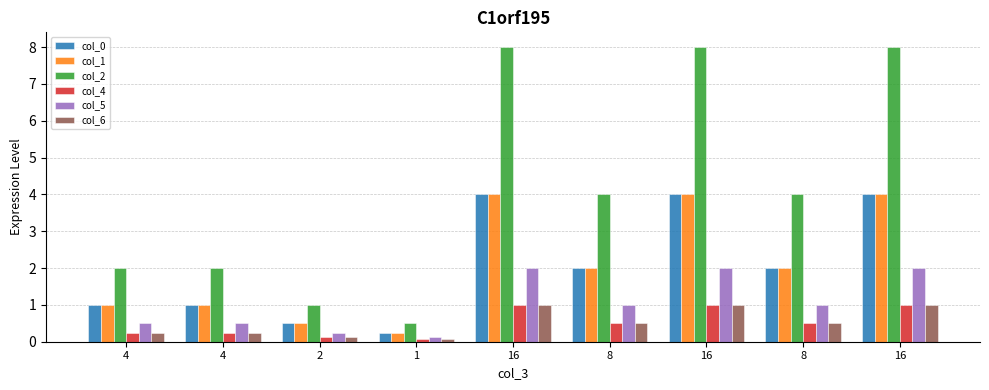

How many values in the col_1 series are below 2?

4